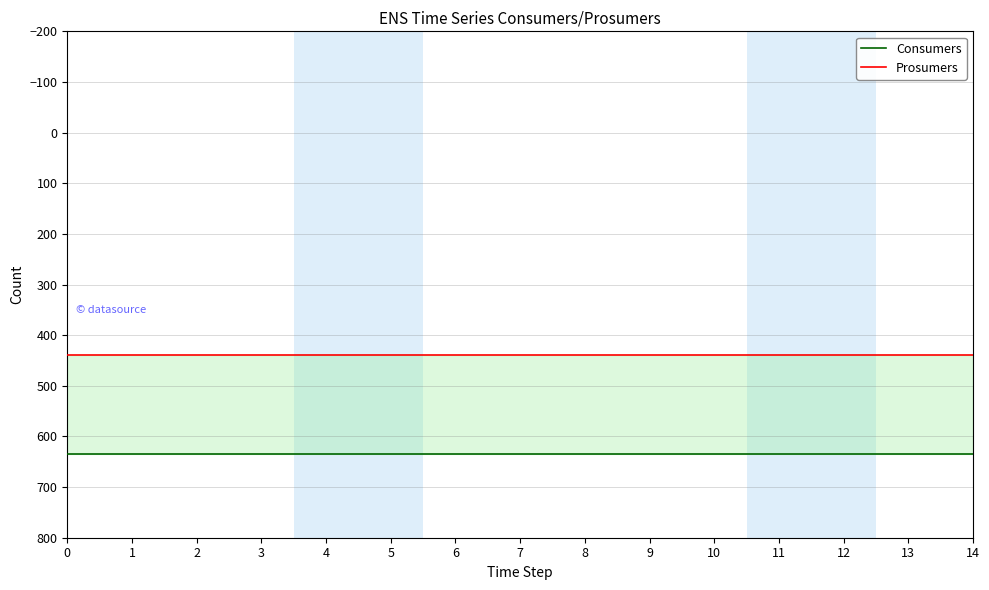

Reading left to right, what are all the values shown in this chart?

Consumers: 0=635	1=635	2=635	3=635	4=635	5=635	6=635	7=635	8=635	9=635	10=635	11=635	12=635	13=635	14=635
Prosumers: 0=440	1=440	2=440	3=440	4=440	5=440	6=440	7=440	8=440	9=440	10=440	11=440	12=440	13=440	14=440